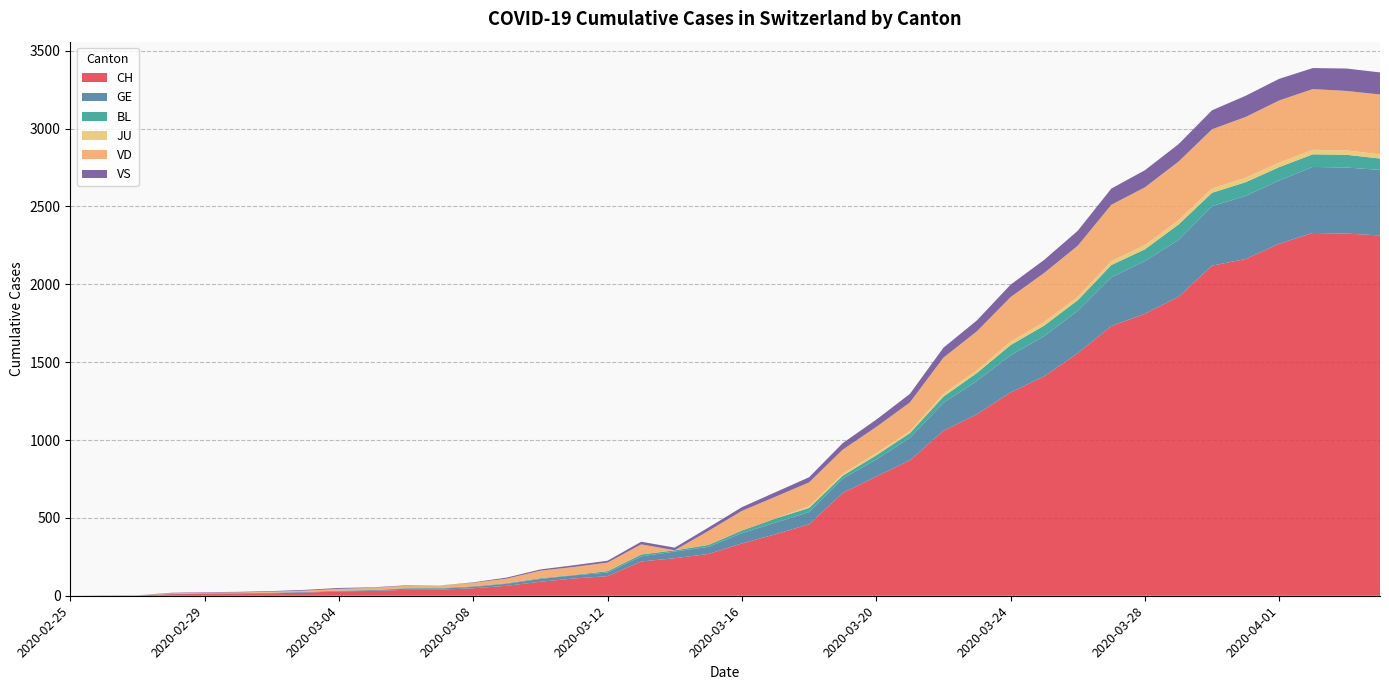

Reading left to right, extract all data points from this chart.

CH: 2020-02-25=0	2020-02-26=1	2020-02-27=2	2020-02-28=10	2020-02-29=12	2020-03-01=13	2020-03-02=16	2020-03-03=20	2020-03-04=28	2020-03-05=31	2020-03-06=38	2020-03-07=39	2020-03-08=48	2020-03-09=64	2020-03-10=90	2020-03-11=111	2020-03-12=126	2020-03-13=220	2020-03-14=241	2020-03-15=268	2020-03-16=336	2020-03-17=395	2020-03-18=459	2020-03-19=660	2020-03-20=766	2020-03-21=869	2020-03-22=1060	2020-03-23=1166	2020-03-24=1306	2020-03-25=1409	2020-03-26=1558	2020-03-27=1732	2020-03-28=1811	2020-03-29=1920	2020-03-30=2120	2020-03-31=2163	2020-04-01=2261	2020-04-02=2330	2020-04-03=2326	2020-04-04=2314
GE: 2020-02-25=0	2020-02-26=1	2020-02-27=1	2020-02-28=2	2020-02-29=3	2020-03-01=3	2020-03-02=3	2020-03-03=4	2020-03-04=4	2020-03-05=5	2020-03-06=7	2020-03-07=7	2020-03-08=9	2020-03-09=13	2020-03-10=18	2020-03-11=20	2020-03-12=23	2020-03-13=33	2020-03-14=43	2020-03-15=46	2020-03-16=66	2020-03-17=75	2020-03-18=78	2020-03-19=92	2020-03-20=109	2020-03-21=145	2020-03-22=179	2020-03-23=214	2020-03-24=238	2020-03-25=258	2020-03-26=272	2020-03-27=313	2020-03-28=339	2020-03-29=365	2020-03-30=382	2020-03-31=405	2020-04-01=406	2020-04-02=424	2020-04-03=424	2020-04-04=421
BL: 2020-02-25=0	2020-02-26=0	2020-02-27=0	2020-02-28=0	2020-02-29=1	2020-03-01=1	2020-03-02=1	2020-03-03=1	2020-03-04=1	2020-03-05=1	2020-03-06=4	2020-03-07=4	2020-03-08=4	2020-03-09=4	2020-03-10=5	2020-03-11=3	2020-03-12=9	2020-03-13=12	2020-03-14=8	2020-03-15=12	2020-03-16=17	2020-03-17=26	2020-03-18=27	2020-03-19=19	2020-03-20=27	2020-03-21=30	2020-03-22=40	2020-03-23=51	2020-03-24=66	2020-03-25=68	2020-03-26=68	2020-03-27=79	2020-03-28=75	2020-03-29=99	2020-03-30=86	2020-03-31=88	2020-04-01=86	2020-04-02=81	2020-04-03=82	2020-04-04=73
JU: 2020-02-25=0	2020-02-26=0	2020-02-27=0	2020-02-28=0	2020-02-29=0	2020-03-01=0	2020-03-02=0	2020-03-03=0	2020-03-04=0	2020-03-05=0	2020-03-06=0	2020-03-07=0	2020-03-08=0	2020-03-09=0	2020-03-10=0	2020-03-11=0	2020-03-12=0	2020-03-13=0	2020-03-14=0	2020-03-15=0	2020-03-16=0	2020-03-17=0	2020-03-18=11	2020-03-19=12	2020-03-20=14	2020-03-21=13	2020-03-22=18	2020-03-23=18	2020-03-24=22	2020-03-25=23	2020-03-26=22	2020-03-27=25	2020-03-28=27	2020-03-29=28	2020-03-30=28	2020-03-31=29	2020-04-01=29	2020-04-02=29	2020-04-03=28	2020-04-04=27
VD: 2020-02-25=0	2020-02-26=0	2020-02-27=0	2020-02-28=4	2020-02-29=4	2020-03-01=4	2020-03-02=6	2020-03-03=8	2020-03-04=11	2020-03-05=14	2020-03-06=15	2020-03-07=16	2020-03-08=22	2020-03-09=29	2020-03-10=48	2020-03-11=51	2020-03-12=55	2020-03-13=65	2020-03-14=0	2020-03-15=90	2020-03-16=126	2020-03-17=140	2020-03-18=153	2020-03-19=155	2020-03-20=168	2020-03-21=184	2020-03-22=232	2020-03-23=250	2020-03-24=286	2020-03-25=315	2020-03-26=328	2020-03-27=362	2020-03-28=371	2020-03-29=376	2020-03-30=380	2020-03-31=390	2020-04-01=399	2020-04-02=390	2020-04-03=382	2020-04-04=384
VS: 2020-02-25=0	2020-02-26=0	2020-02-27=0	2020-02-28=3	2020-02-29=3	2020-03-01=4	2020-03-02=4	2020-03-03=5	2020-03-04=6	2020-03-05=3	2020-03-06=3	2020-03-07=0	2020-03-08=3	2020-03-09=7	2020-03-10=8	2020-03-11=11	2020-03-12=12	2020-03-13=17	2020-03-14=17	2020-03-15=22	2020-03-16=24	2020-03-17=29	2020-03-18=33	2020-03-19=42	2020-03-20=47	2020-03-21=55	2020-03-22=64	2020-03-23=70	2020-03-24=80	2020-03-25=84	2020-03-26=96	2020-03-27=104	2020-03-28=110	2020-03-29=112	2020-03-30=122	2020-03-31=136	2020-04-01=139	2020-04-02=135	2020-04-03=144	2020-04-04=142